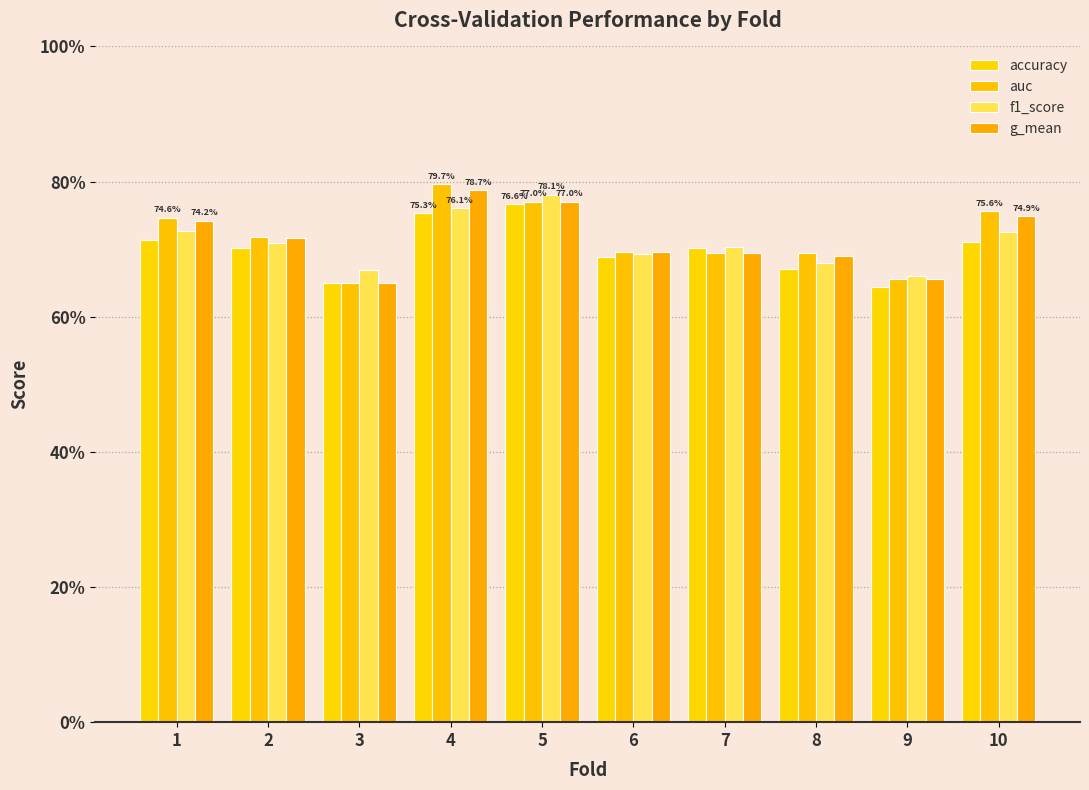

Are the bars horizontal?

No